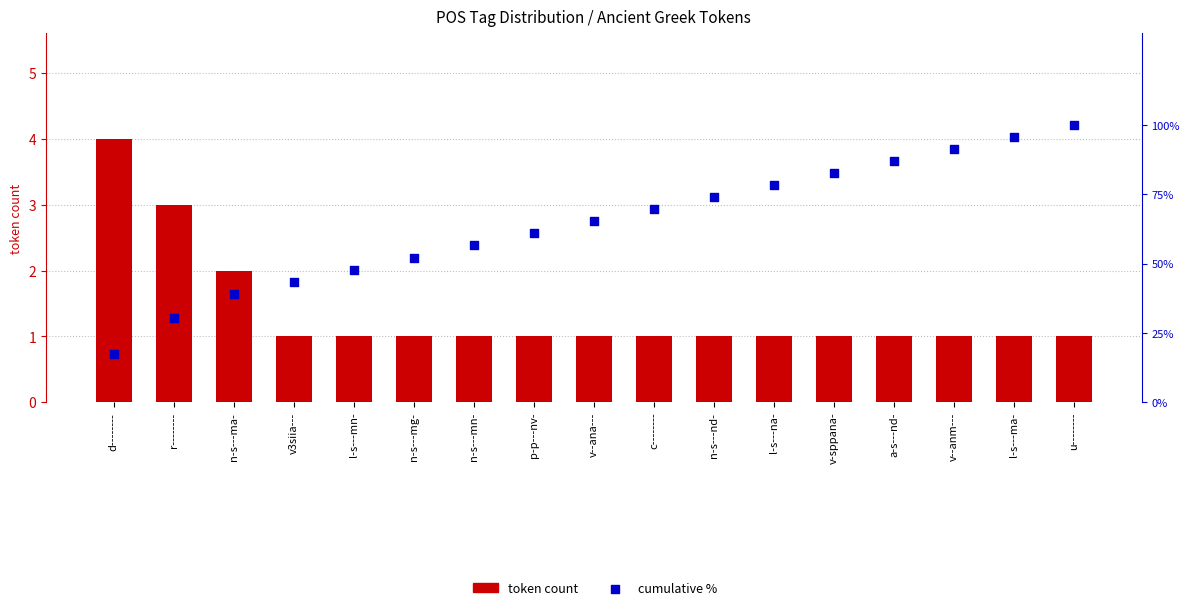

What are all the series names shown in the legend?

token count, cumulative %